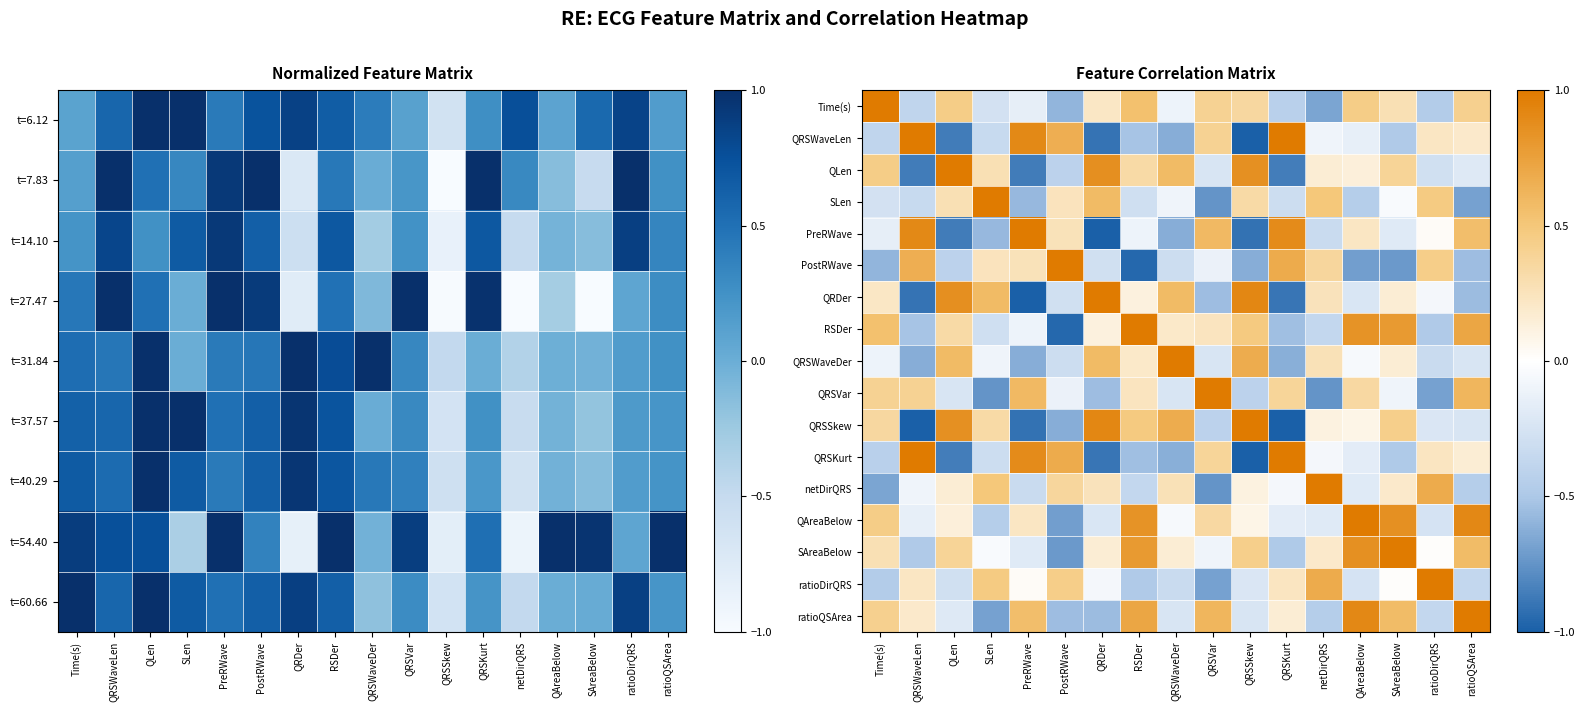

At which category is the sum across all series the highest?

SAreaBelow